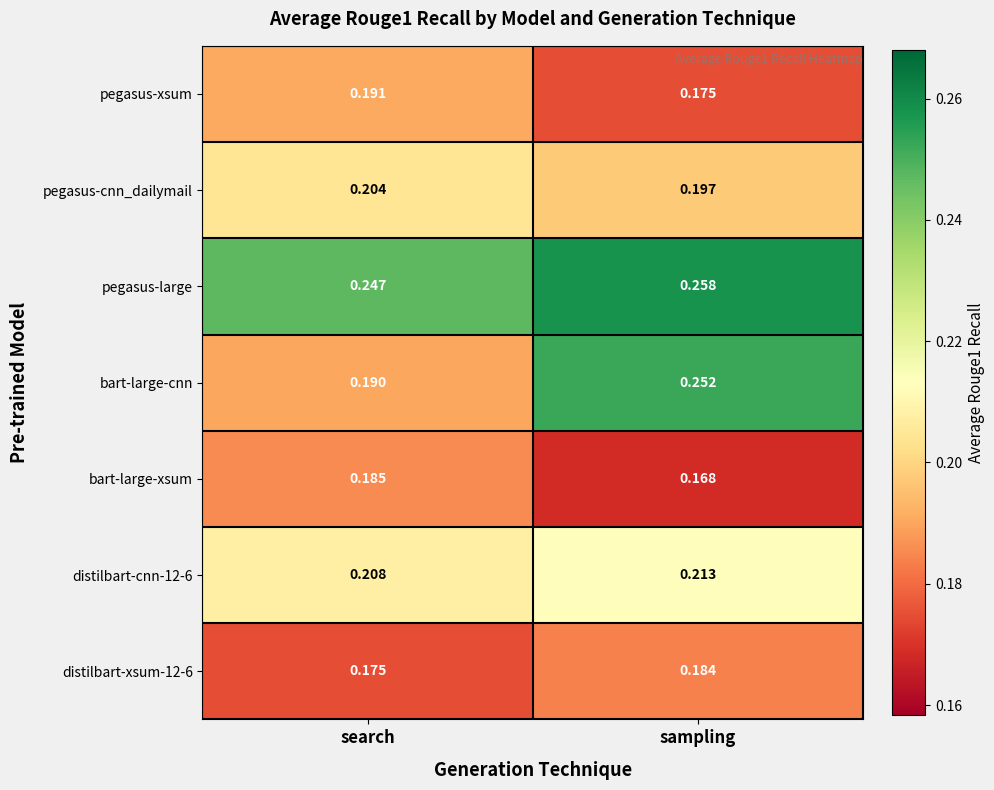

Which series has the largest total across all categories?

pegasus-large